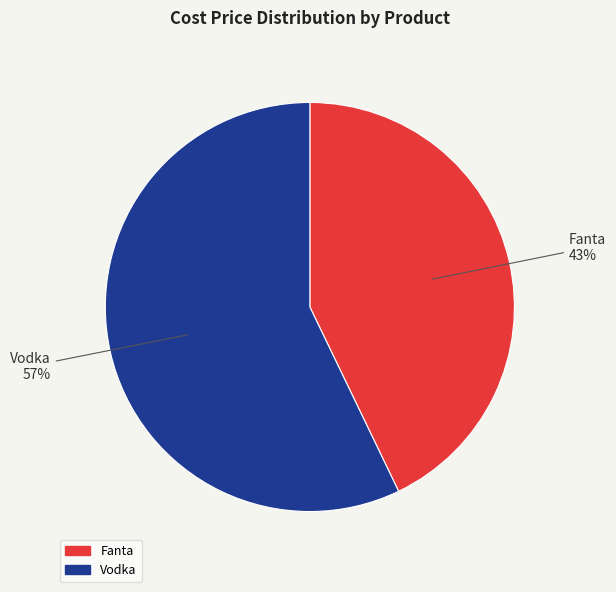

What is the majority slice?

Vodka